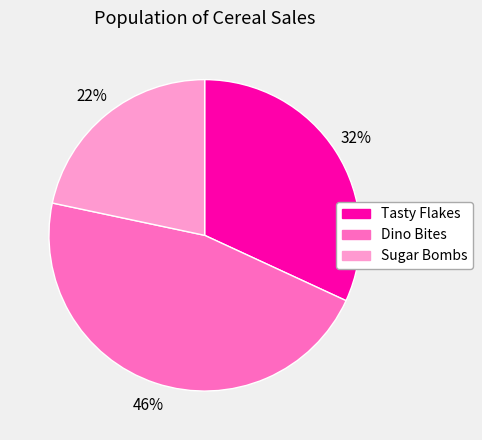

The Tasty Flakes slice represents 41% of the pie. True or false?

False